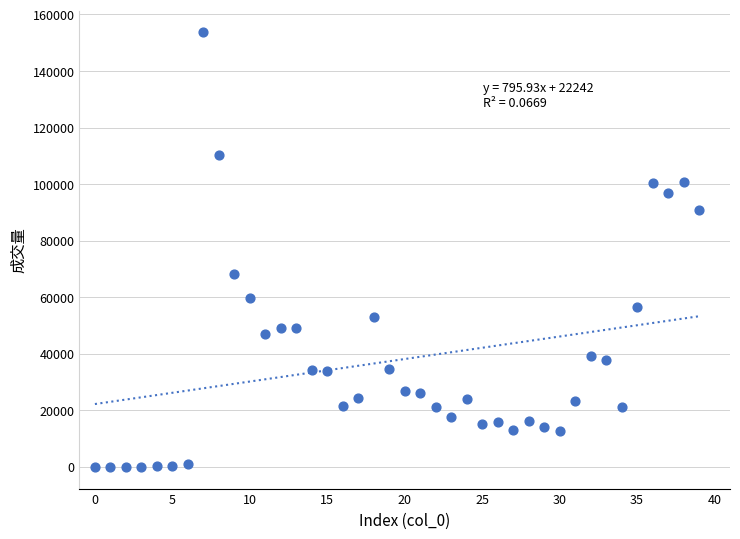

What Y value in the scatter plot is closest to 76871?

68324